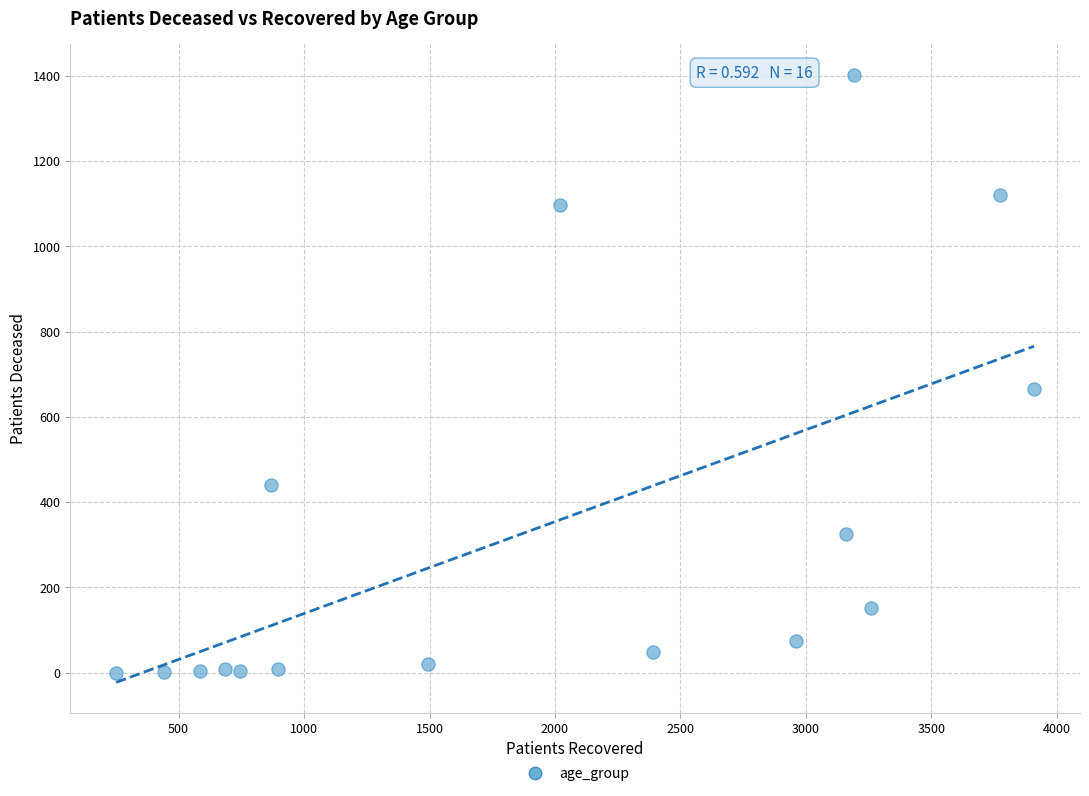

What Y value in the scatter plot is closest to 701?

666